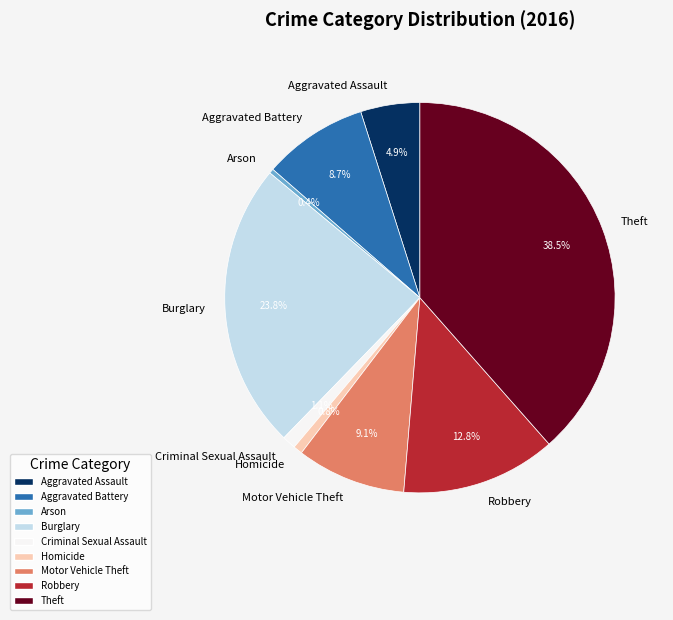

Does any single category account for the majority?

No